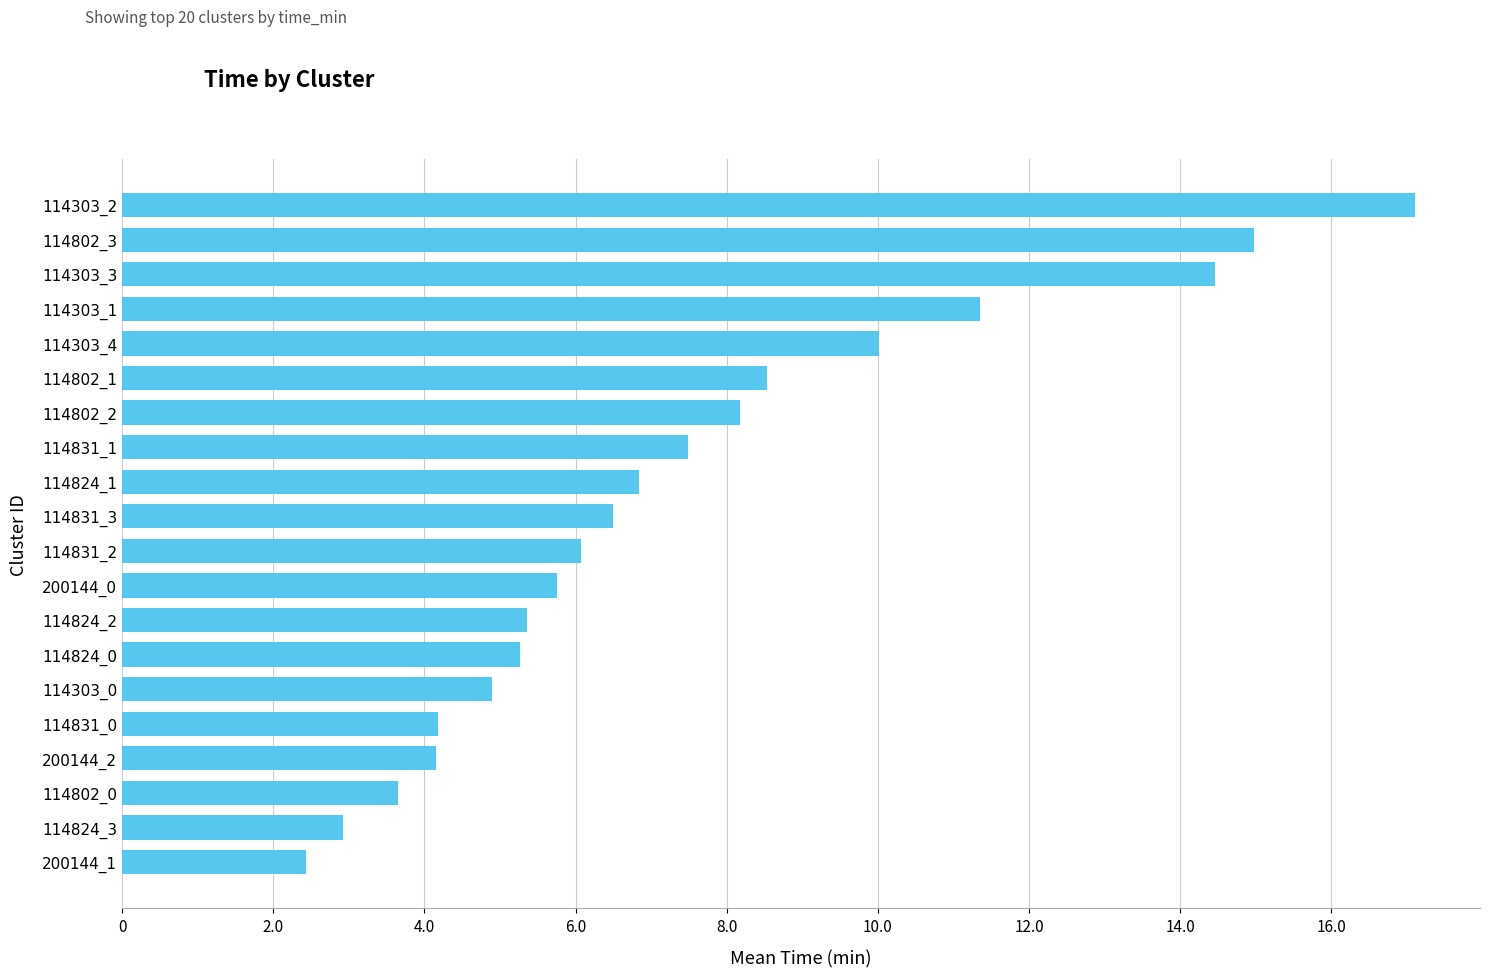

What value does the data have at 114824_2?

5.4